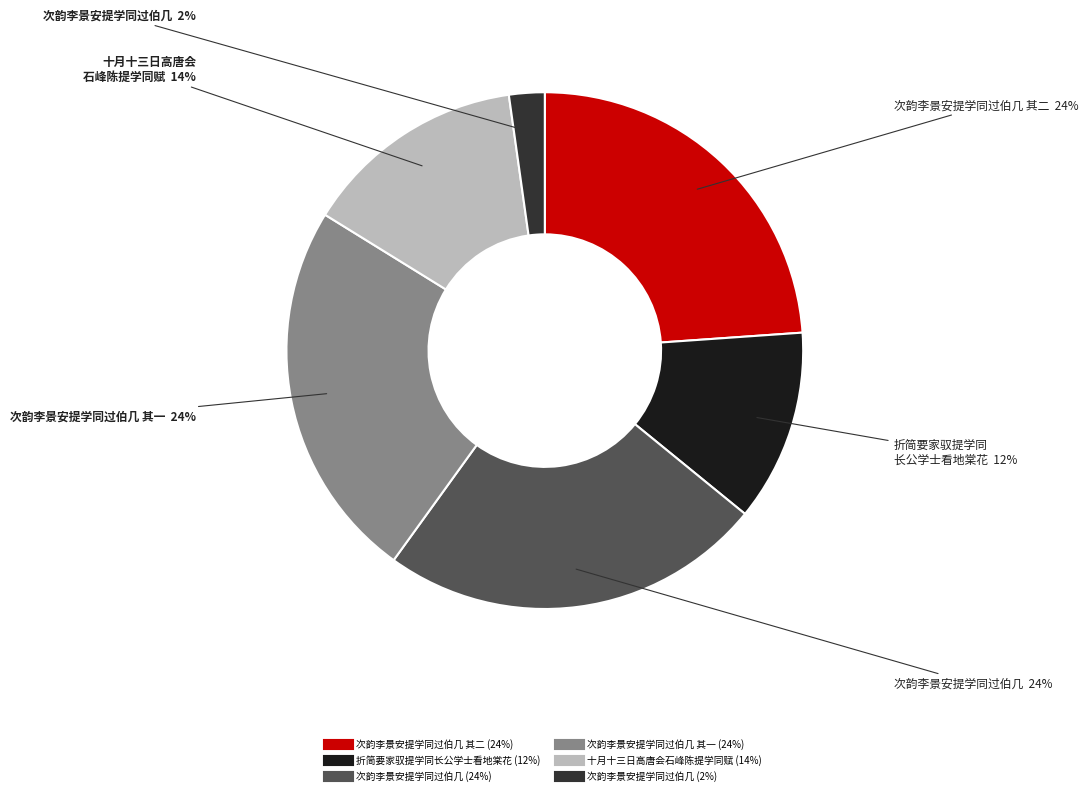

Is there any slice that represents more than half of the pie?

No